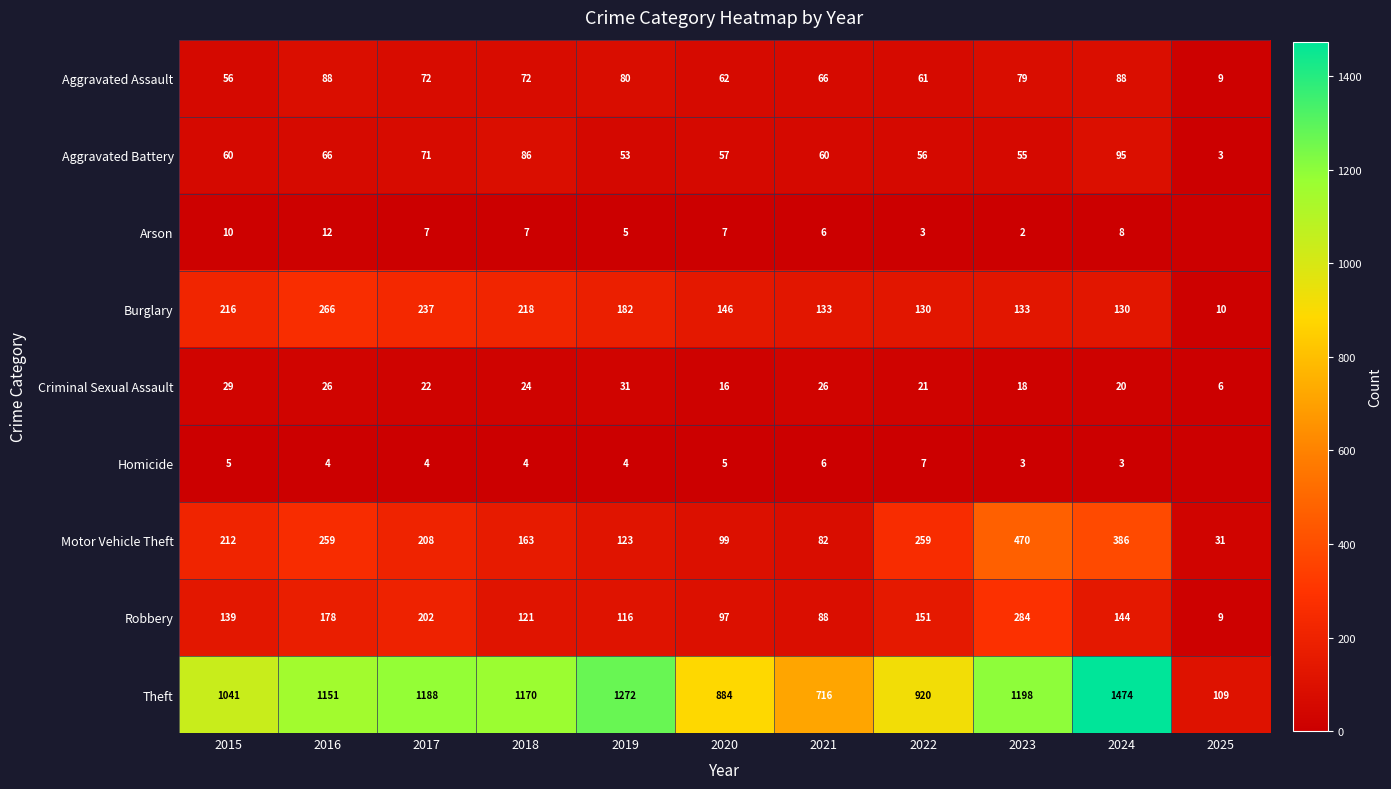

The Burglary series shows 216 at 2015. True or false?

True